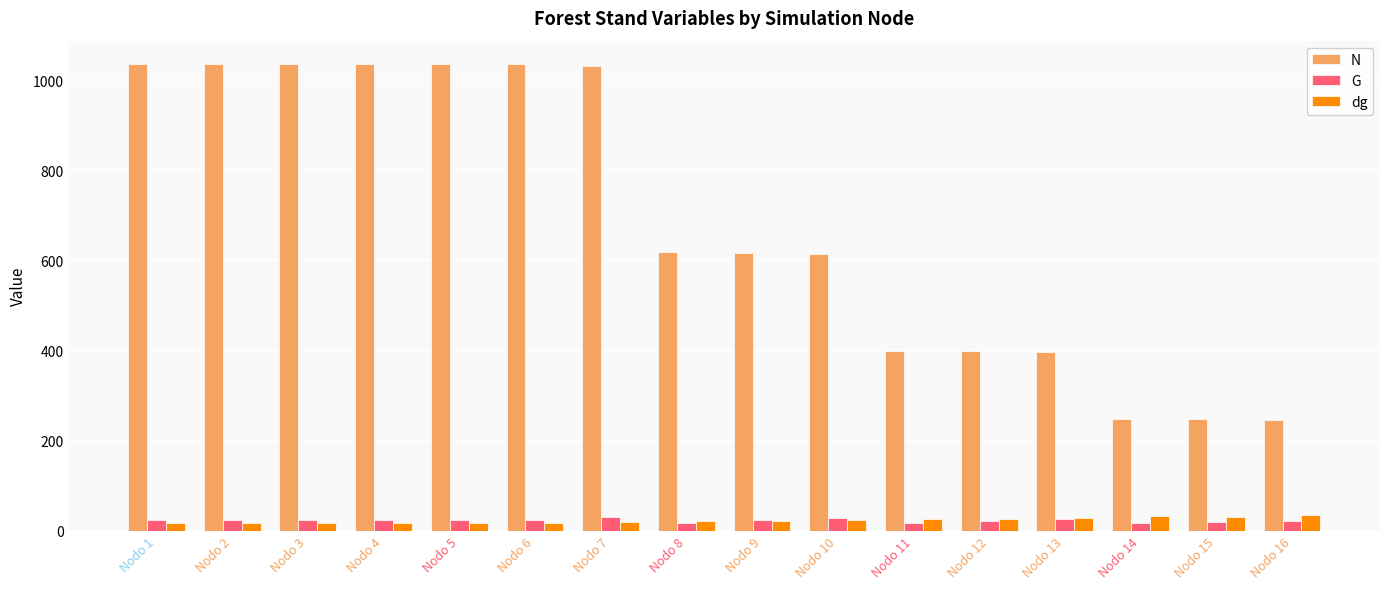

True or false: N has a value of 615.4 at Nodo 10.

True